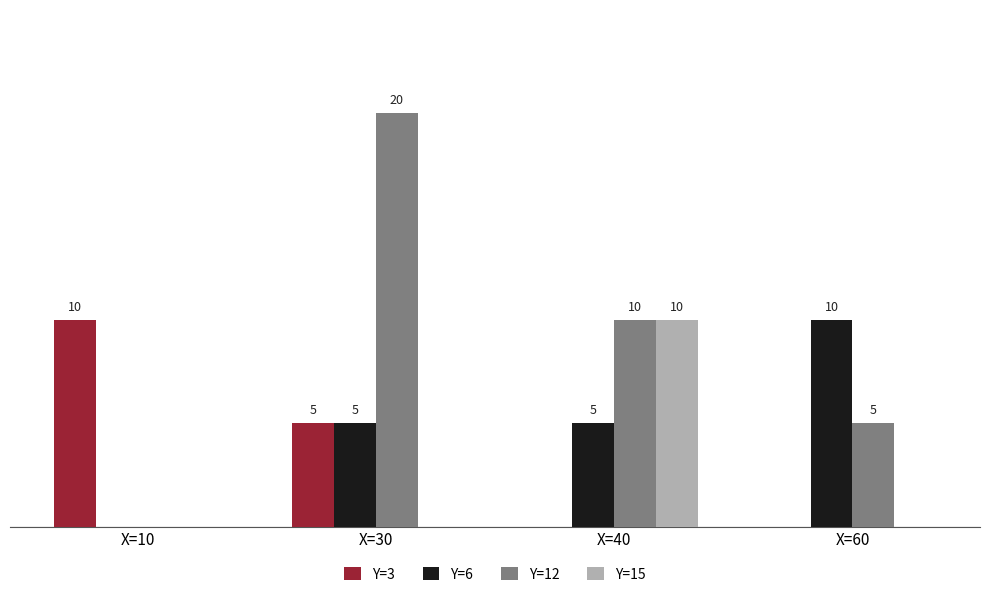

Where does the Y=12 series first go above 10?

X=30